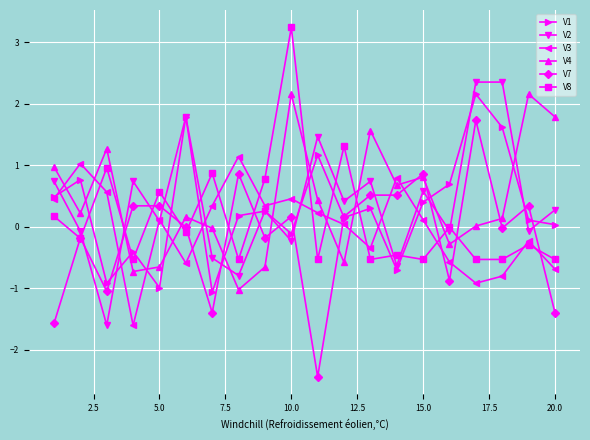

How many series are shown in this chart?

6